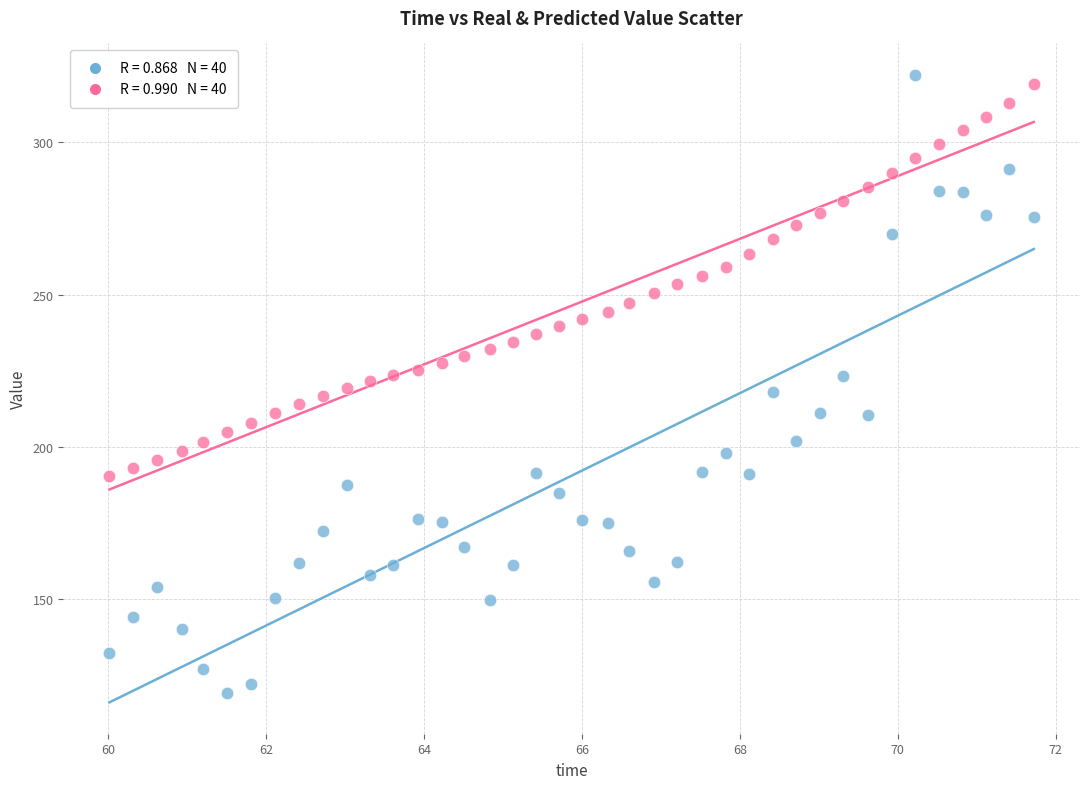

Across all data points, what is the range of X values (max minus min)?

11.7